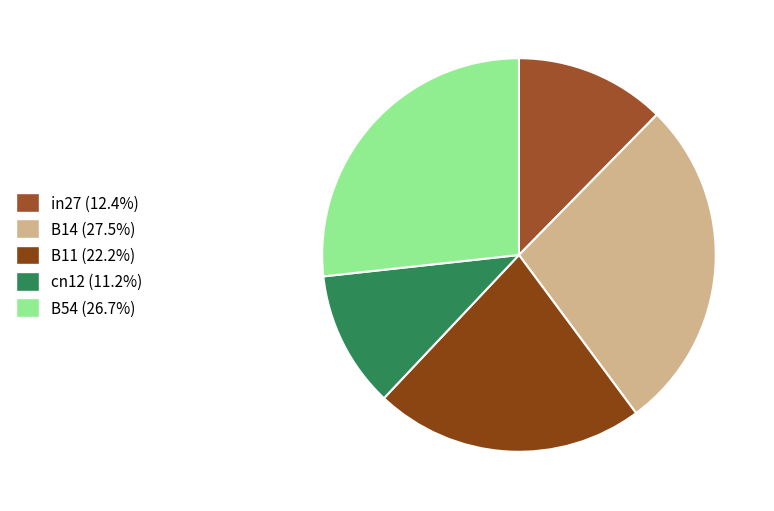

What percentage is the B54 slice, to the nearest percent?

27%